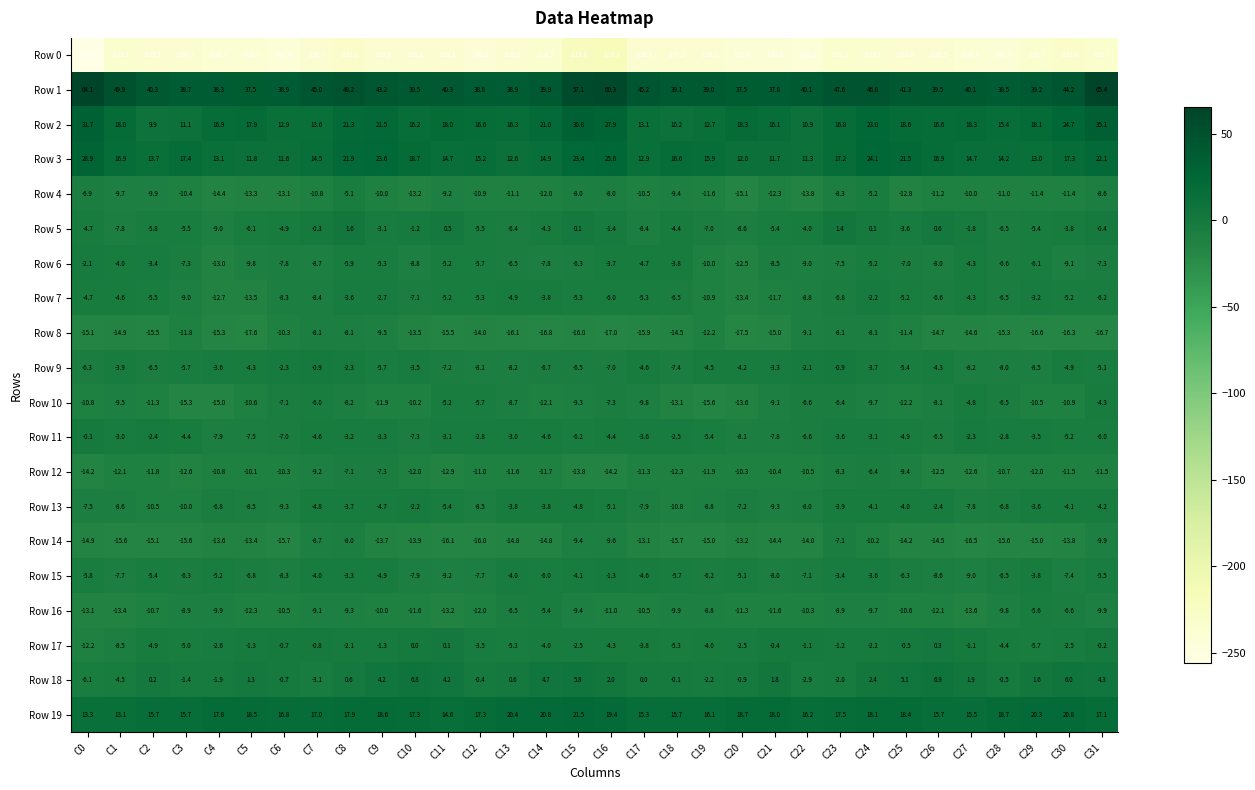

What is the spread (max minus min) of values at C17?

281.3